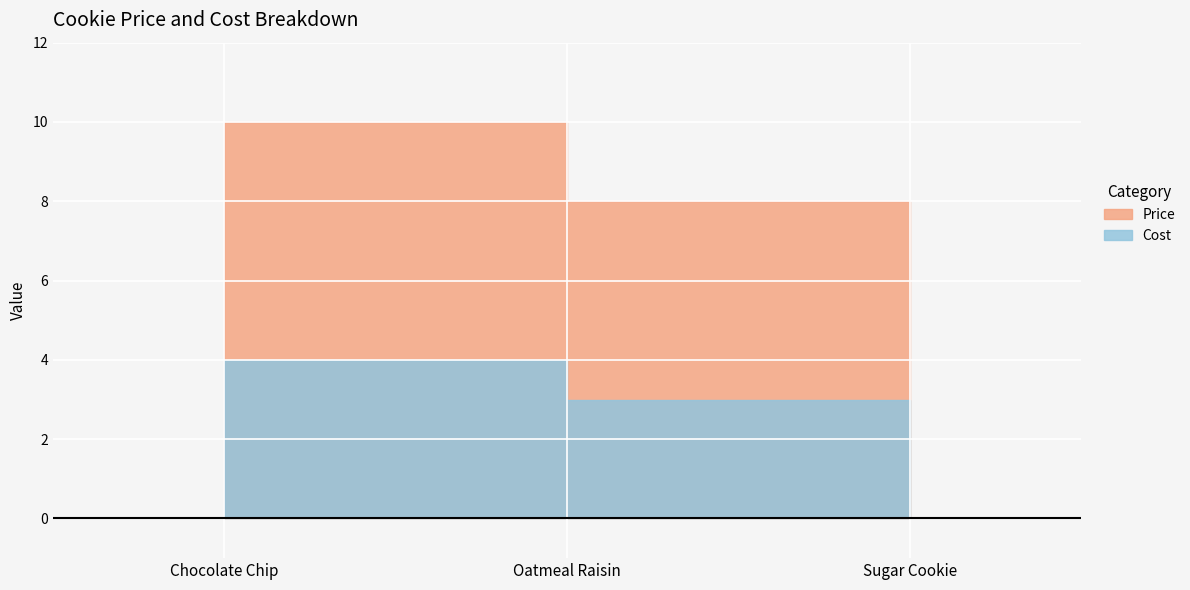

Reading left to right, transcribe all the data shown in this chart.

Price: 10	8	5
Cost: 4	3	2